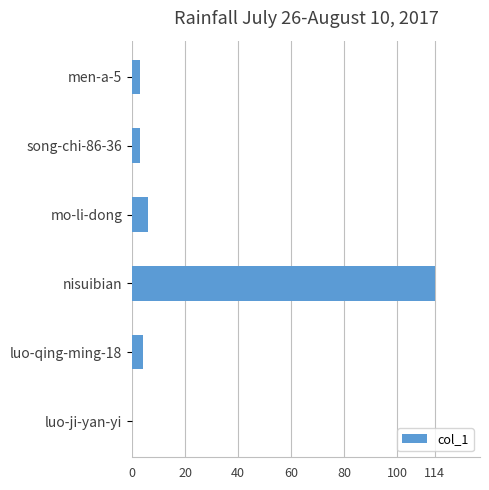

What value does the data have at luo-qing-ming-18?

4